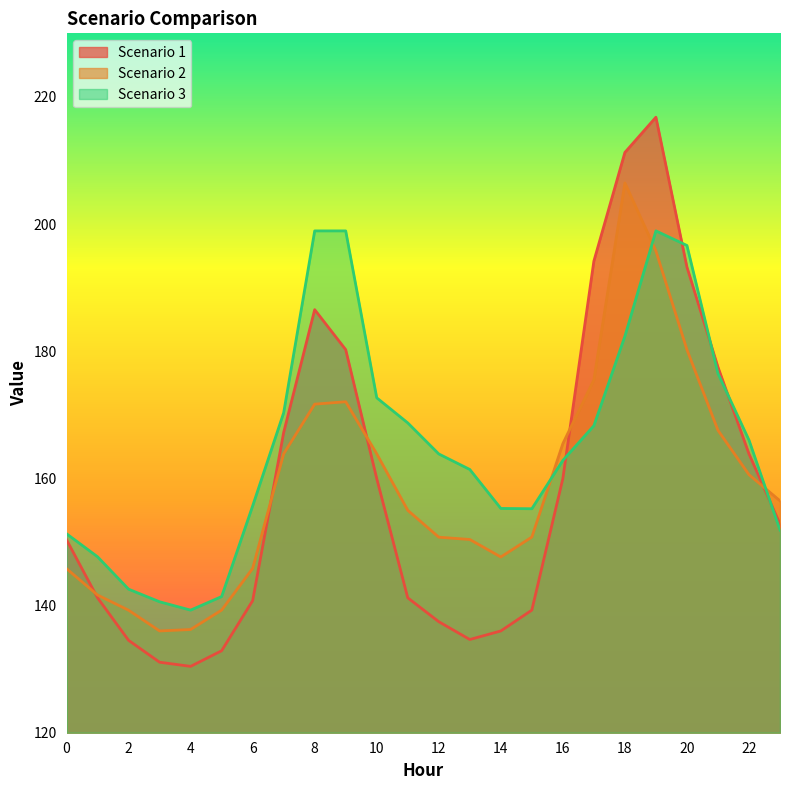

Rank the series at 3 from lowest to highest value.

Scenario 1, Scenario 2, Scenario 3